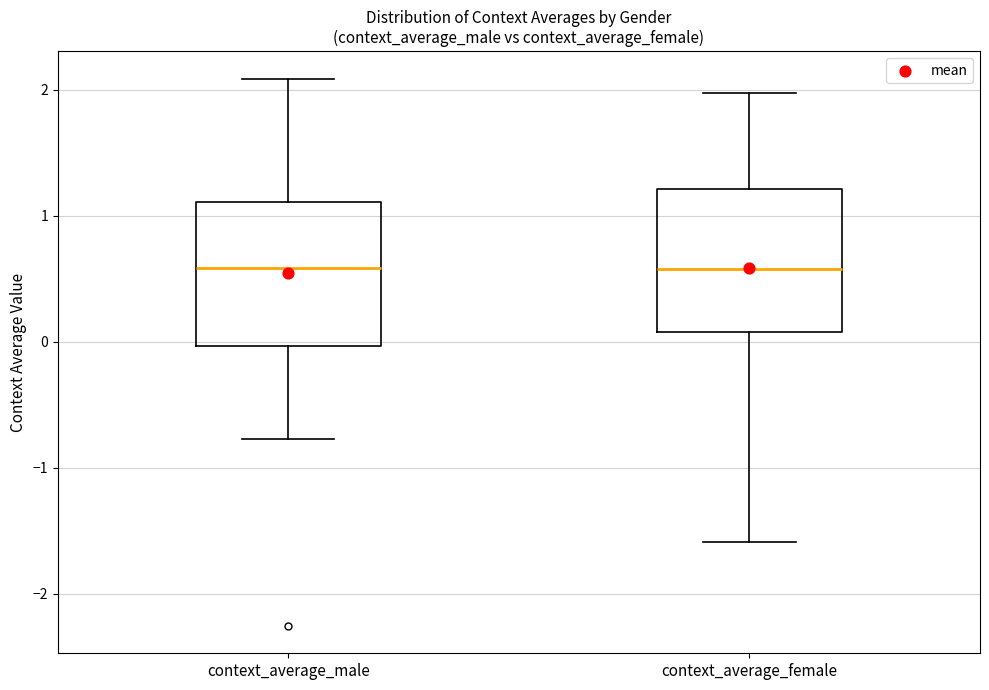

Reading left to right, read every box against the y-axis: the position of its median line, the range the box covers, and the ends of its whiskers. The values are not printed on the chart, so give them approximately, as read against the axis.

context_average_male: median 0.6, box 0.0 to 1.1, whiskers -0.8 to 2.1
context_average_female: median 0.6, box 0.1 to 1.2, whiskers -1.6 to 2.0